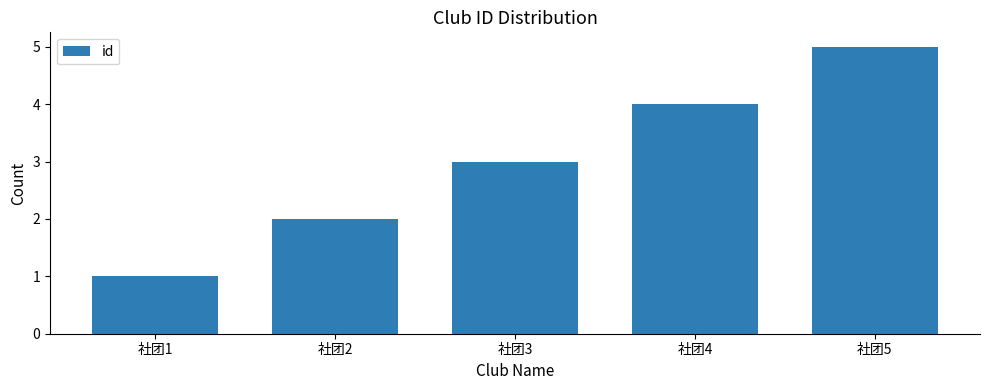

The value at 社团5 is 5. True or false?

True